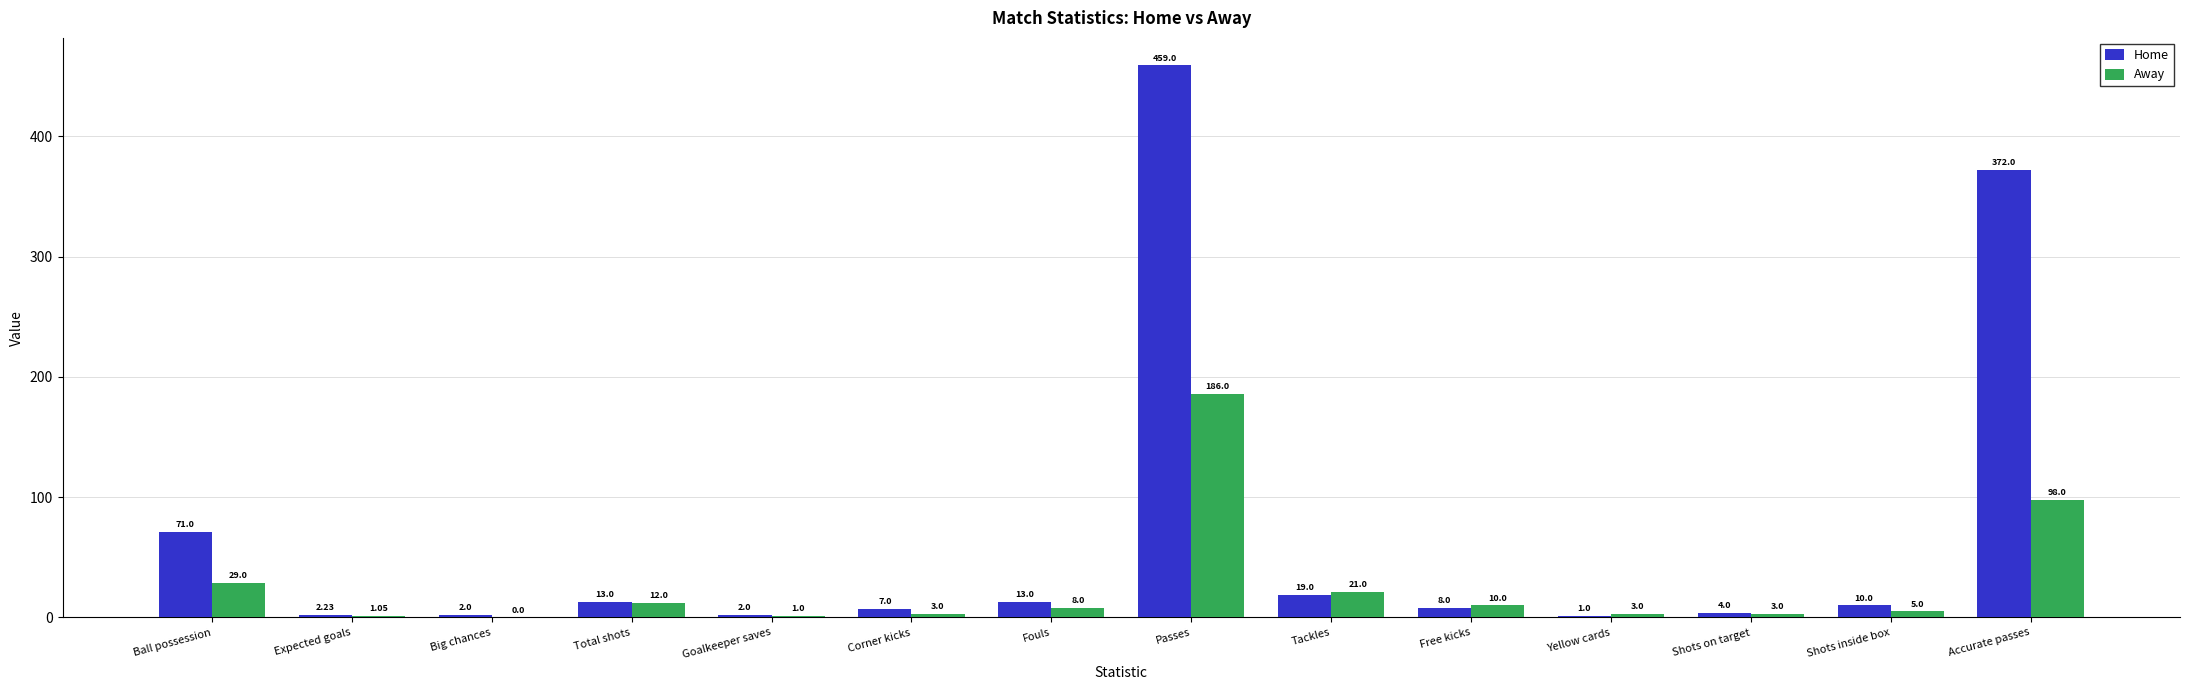

The Away series shows 98.0 at Accurate passes. True or false?

True